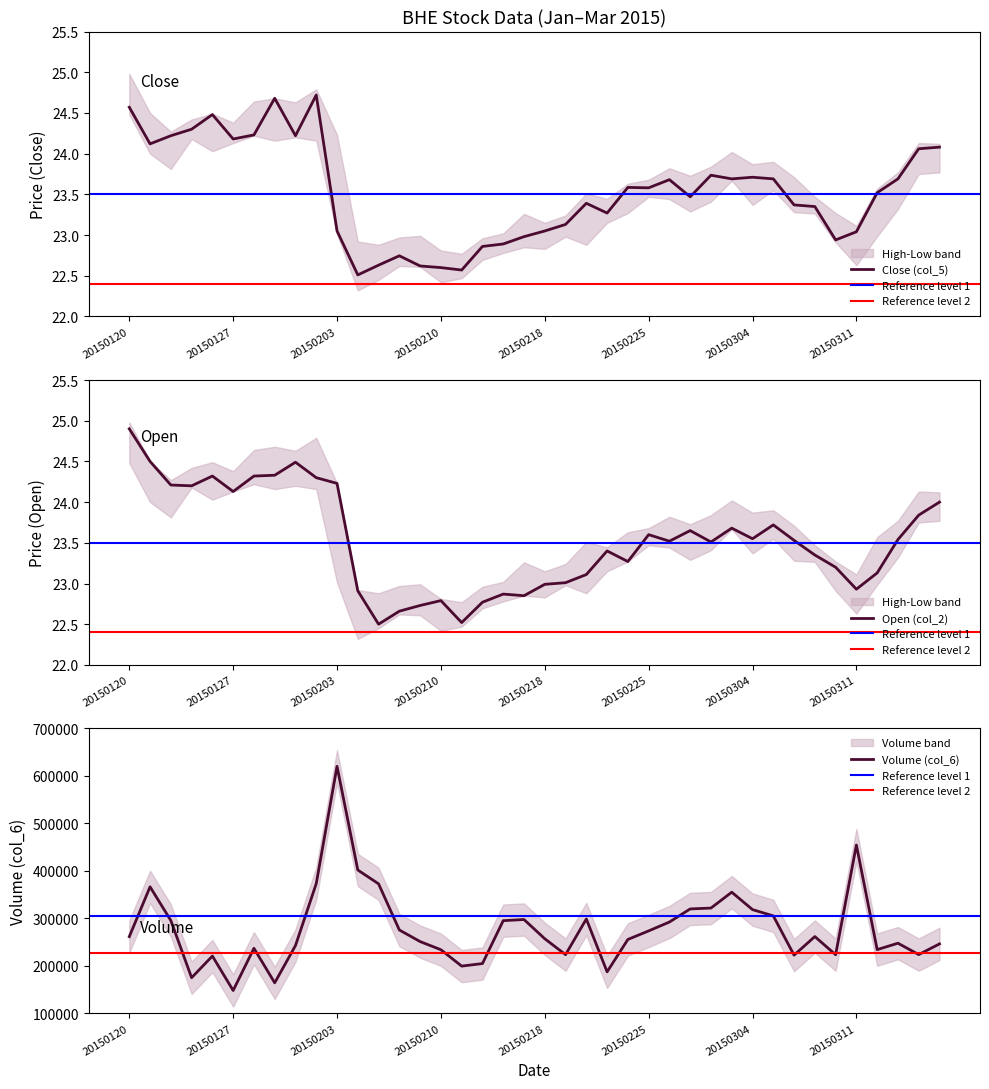

What is the value of the Volume (col_6) point at the 32nd from the left?

305356.0